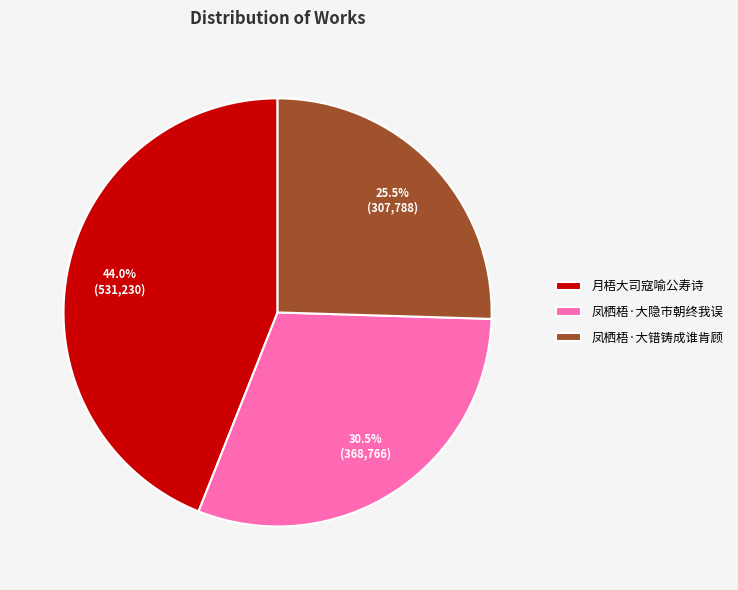

What is the largest slice in the pie chart?

月梧大司寇喻公寿诗